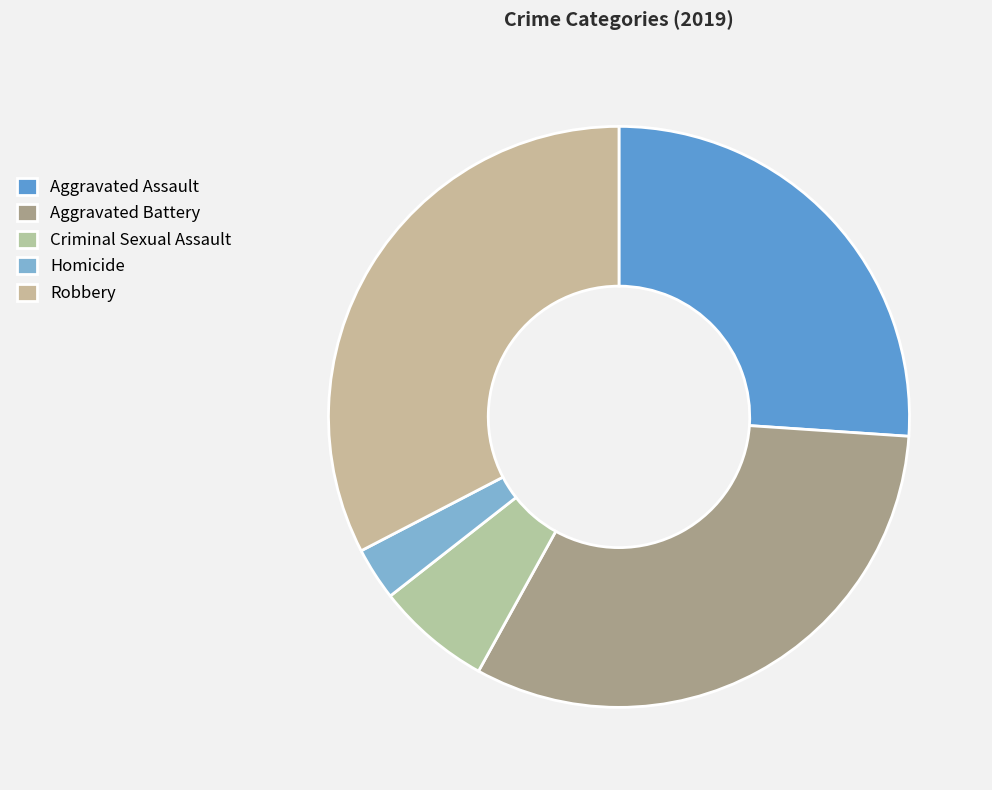

To the nearest percent, what portion does Criminal Sexual Assault represent?

6%